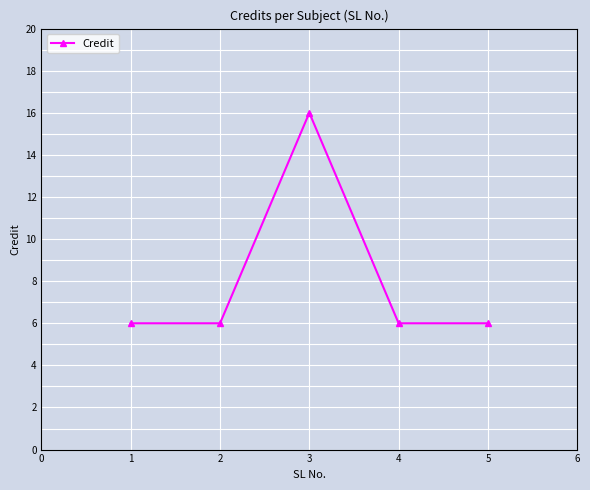

What is the value of the 2nd point from the left?

6